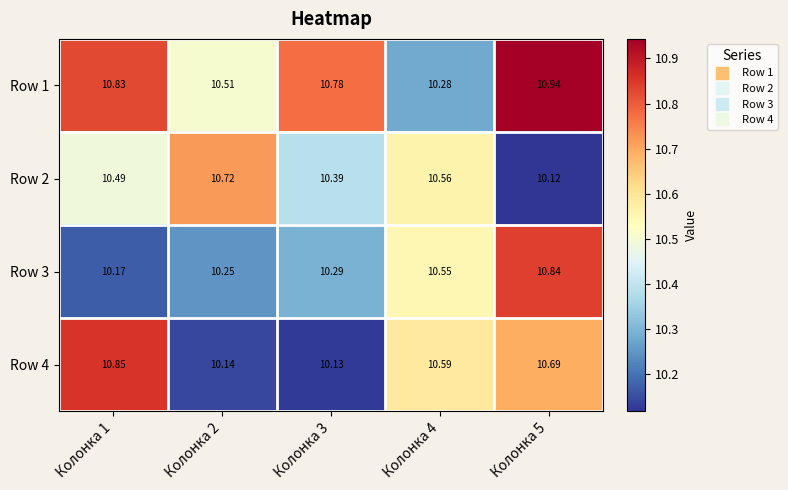

Is the value of Row 3 at Колонка 3 greater than the value of Row 2 at Колонка 2?

No